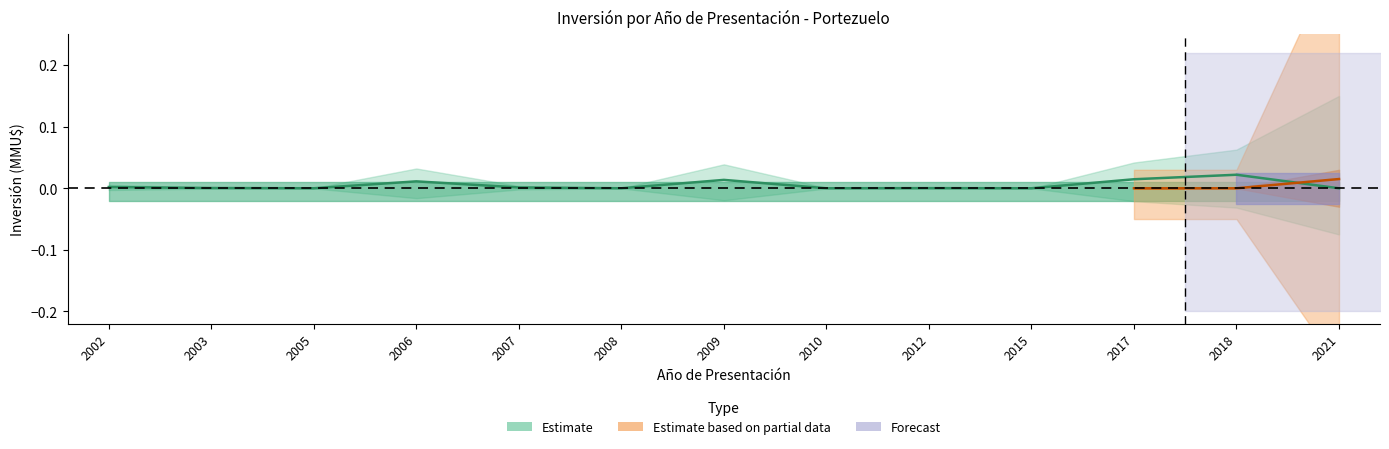

Where is the first local minimum?

2005